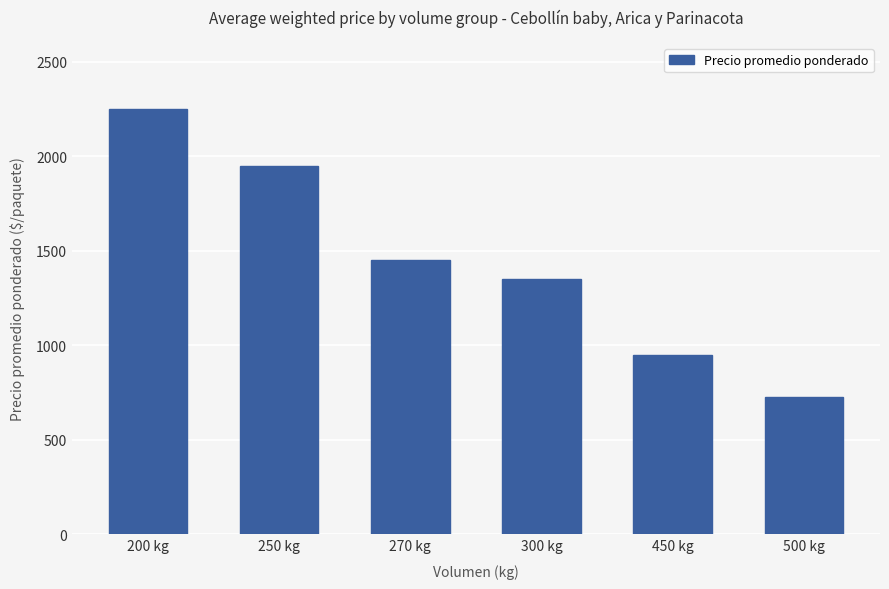

At which label is the value closest to 1487?

270 kg